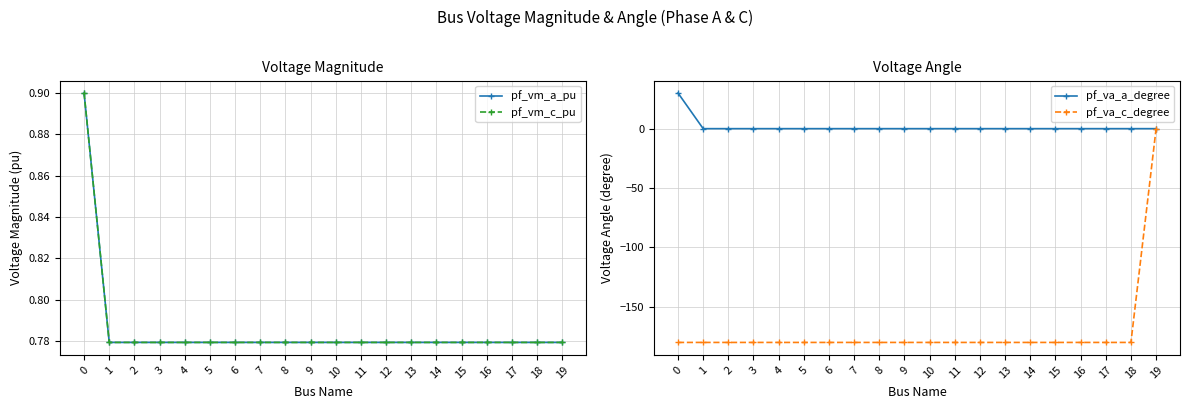

Does the chart display data point markers on the line(s)?

Yes